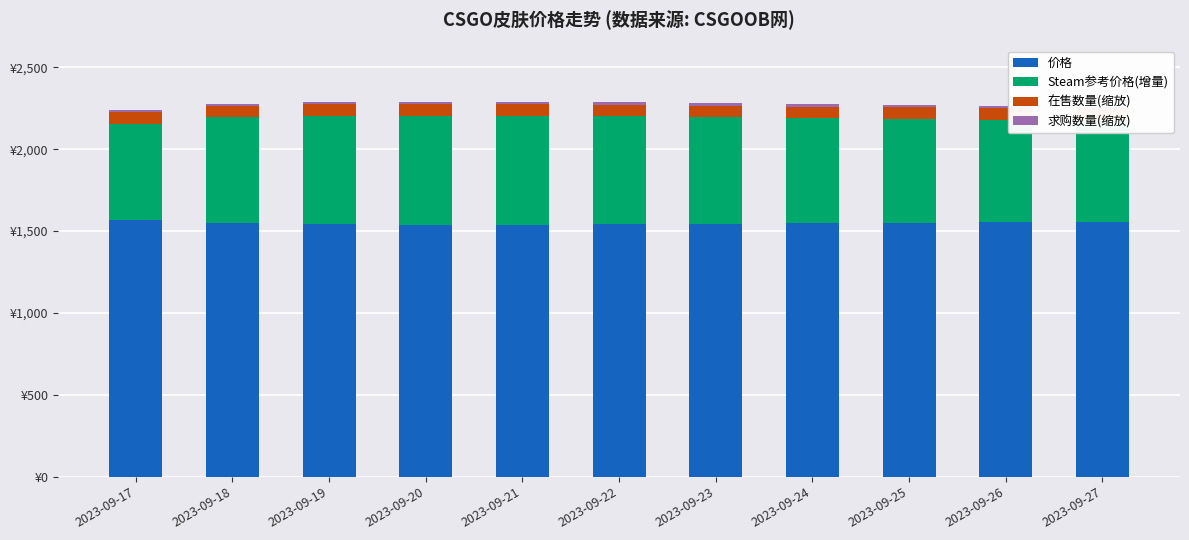

Which series has the largest total across all categories?

价格